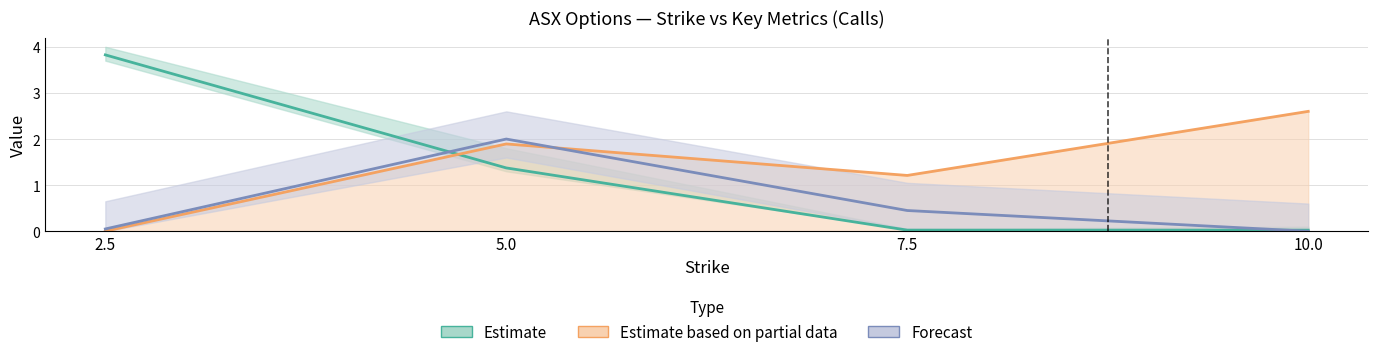

What is the value of the open_interest point at the 1st from the left?

0.1